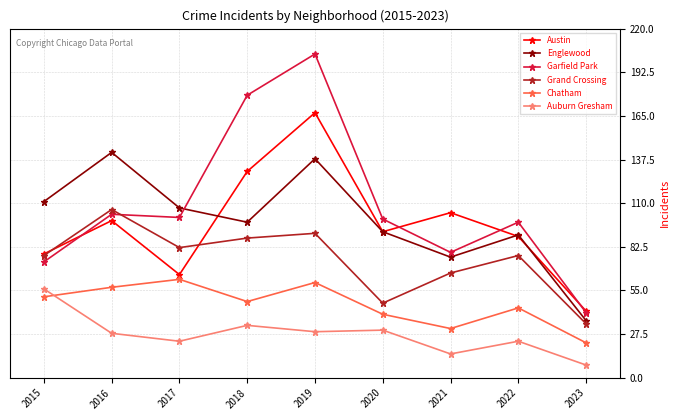

What is the total value across all series at 2017?

440